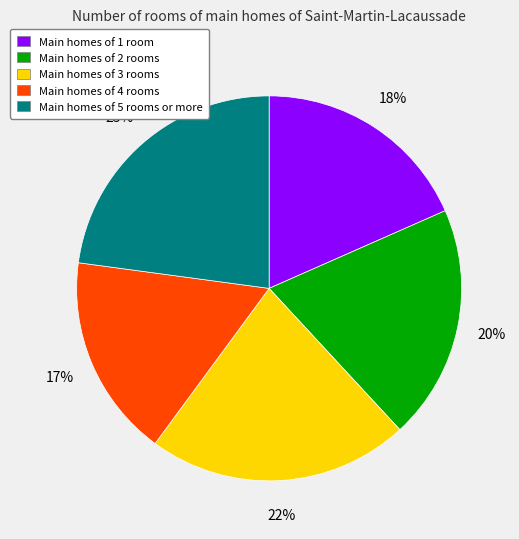

Is there any slice that represents more than half of the pie?

No